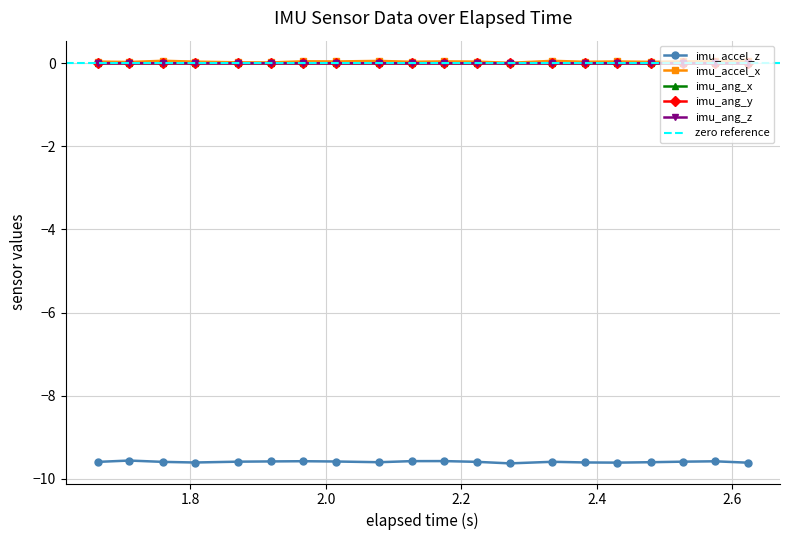

What are all the series names shown in the legend?

imu_accel_z, imu_accel_x, imu_ang_x, imu_ang_y, imu_ang_z